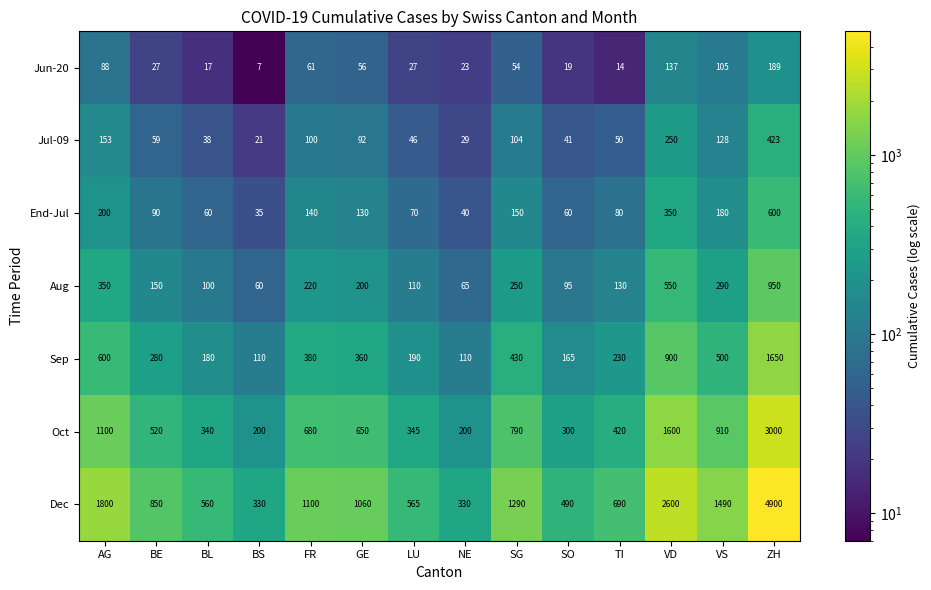

At how many categories does at least one series exceed 3885?

1